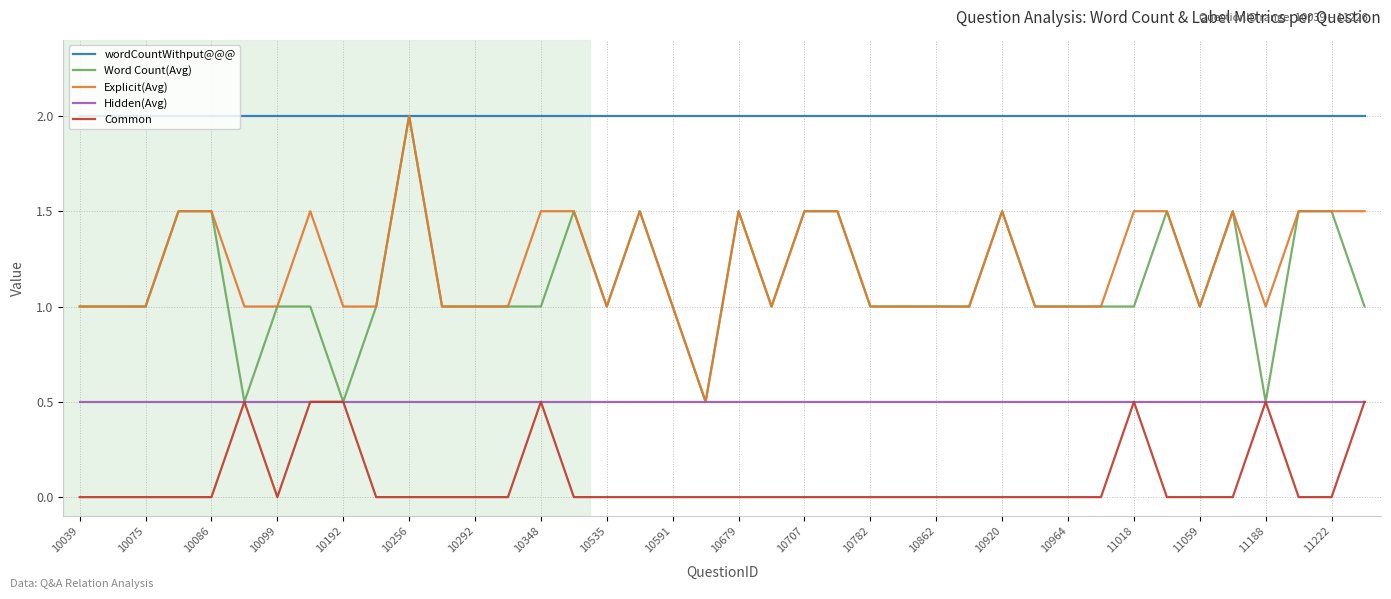

Which series has the largest total across all categories?

wordCountWithput@@@